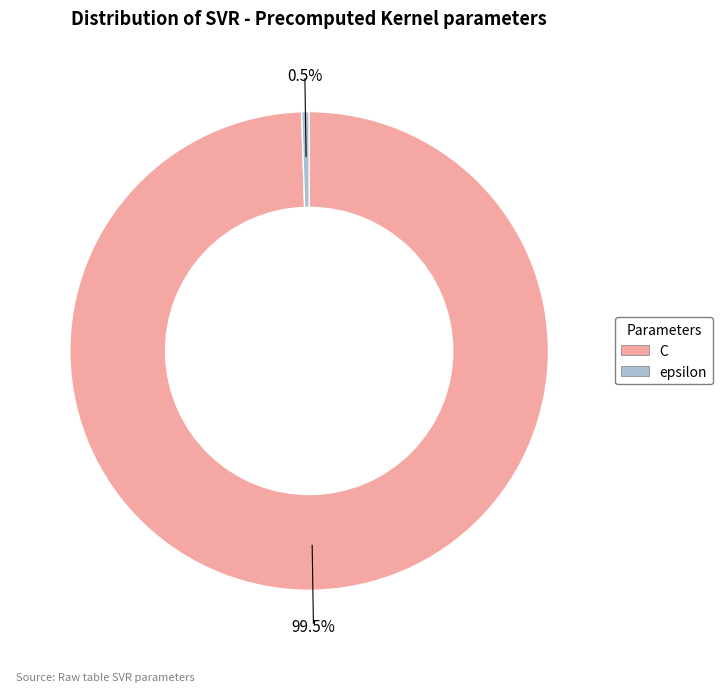

Is there any slice that represents more than half of the pie?

Yes